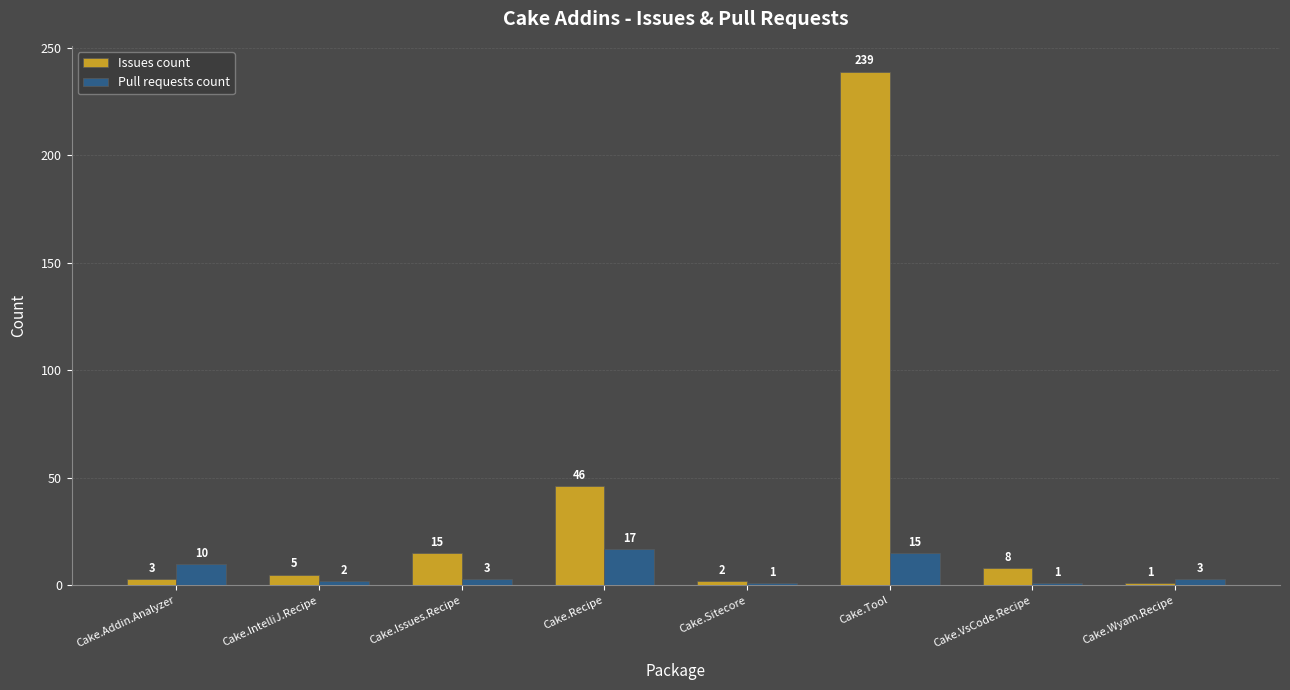

What is the average value of the Issues count series?

40